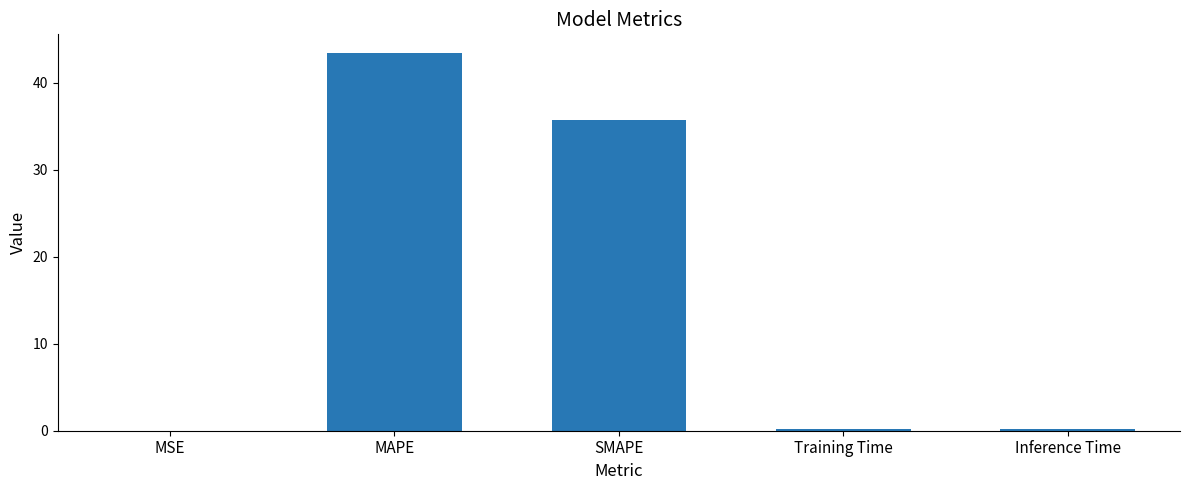

What is the sum of the values at MSE and MAPE?

43.4